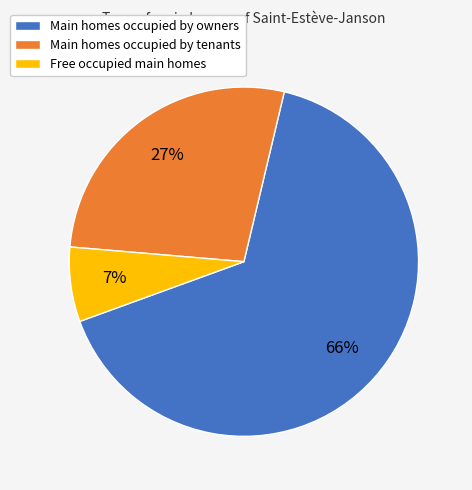

Is there any slice that represents more than half of the pie?

Yes